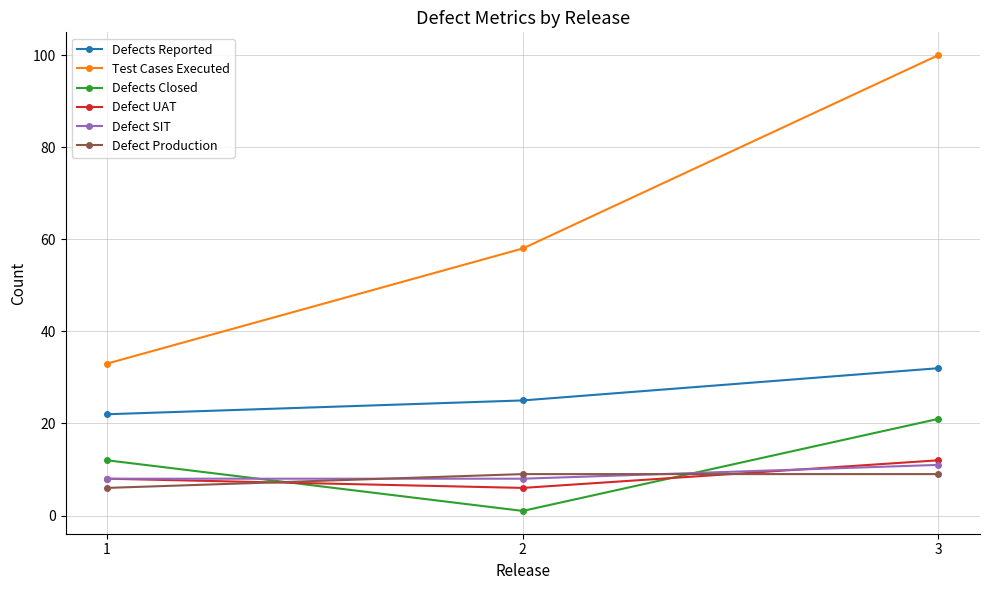

What is the value of the Defect SIT point at the 2nd from the left?

8